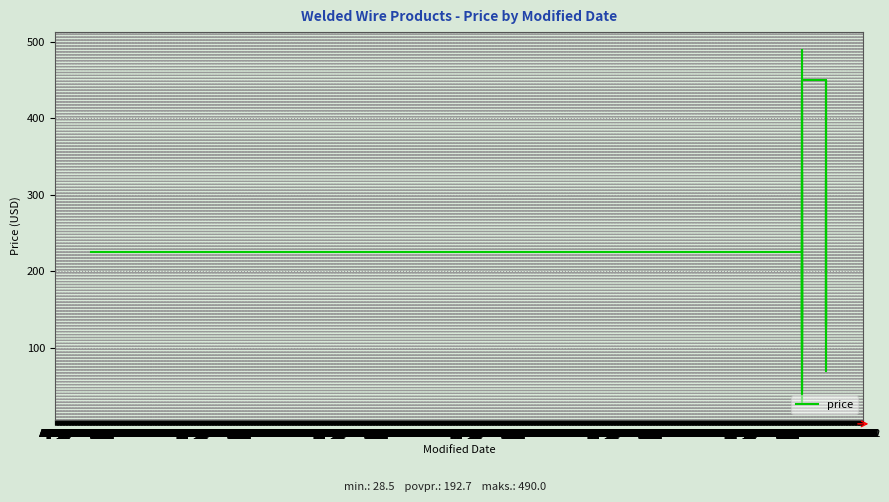

Rank the categories by value from lowest to highest.

Sep 30, Sep 30, Sep 30, Sep 30, Sep 30, Dec 04, Sep 30, Sep 30, Sep 30, Sep 30, Sep 30, Dec 05, Sep 30, Sep 30, Dec 05, Sep 30, Sep 30, Sep 30, Sep 30, Sep 30, Sep 30, Sep 30, Dec 05, Sep 30, Sep 30, Dec 04, Dec 04, Jul 27, Dec 05, Sep 30, Sep 30, Sep 30, Dec 05, Dec 05, Dec 05, Sep 30, Sep 30, Sep 30, Dec 05, Sep 30